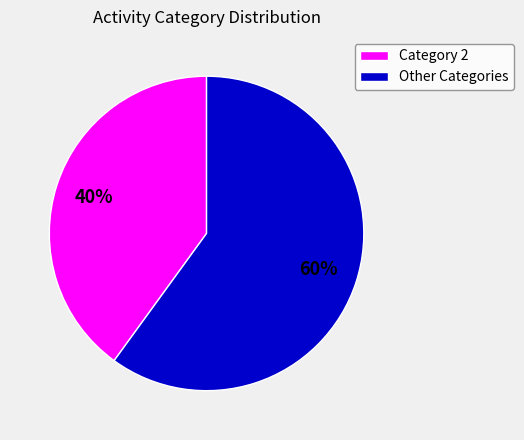

How many segments does this pie chart have?

2